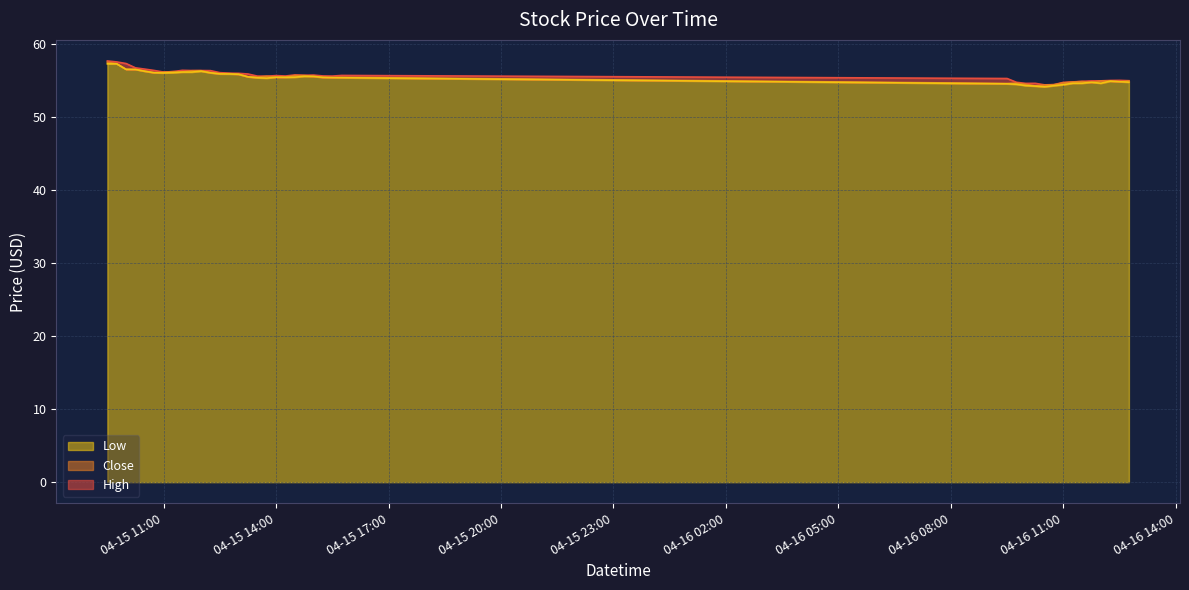

What is the difference between the maximum and minimum values in the High series?

3.3